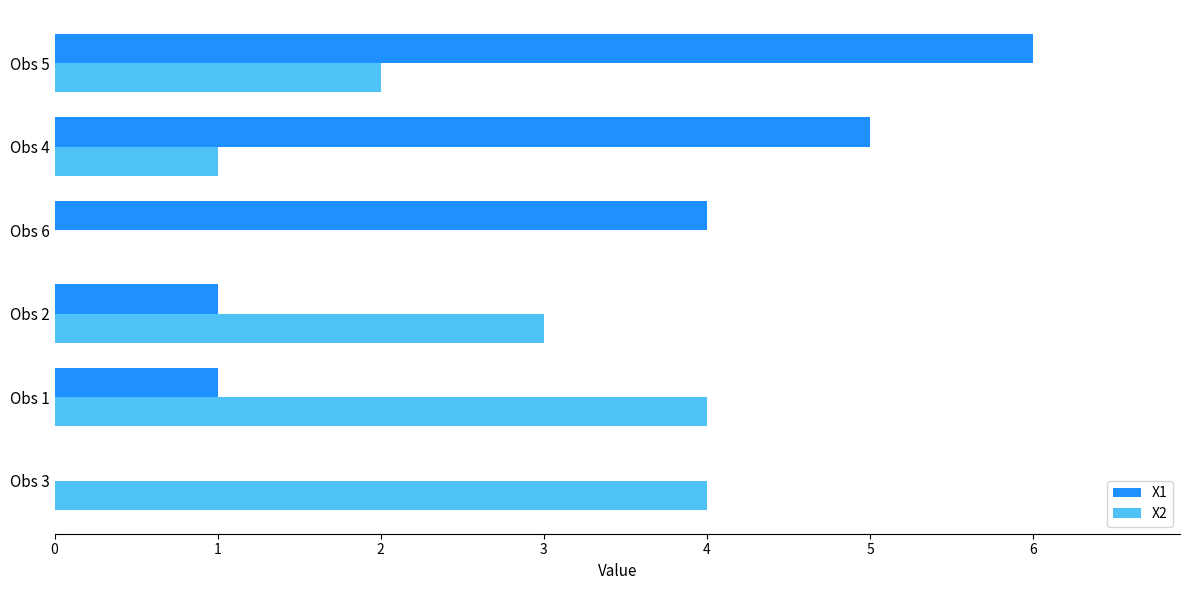

The value of X2 at Obs 5 is 2. True or false?

True